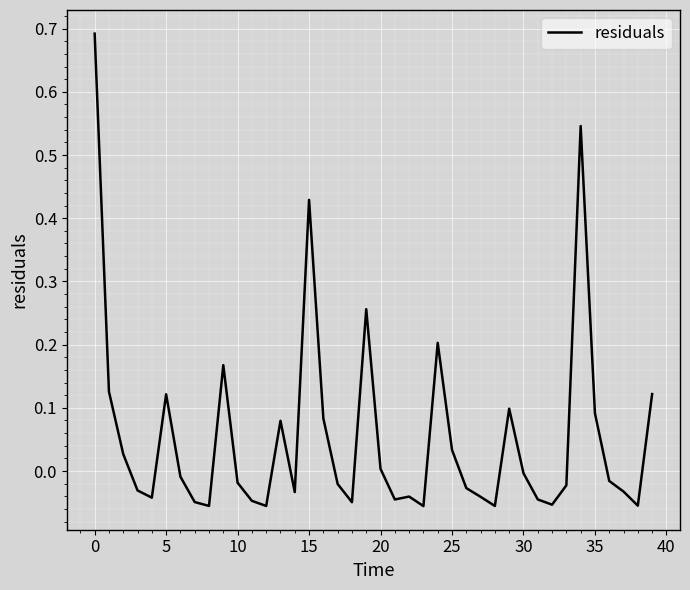

What is the difference between the maximum and minimum values?

0.7